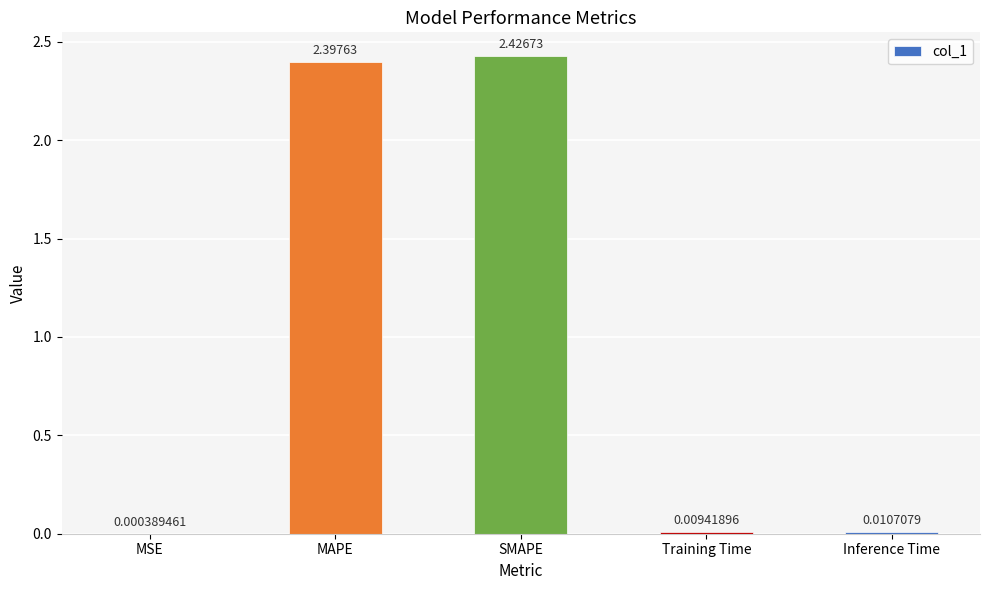

Which has a higher value, MSE or MAPE?

MAPE